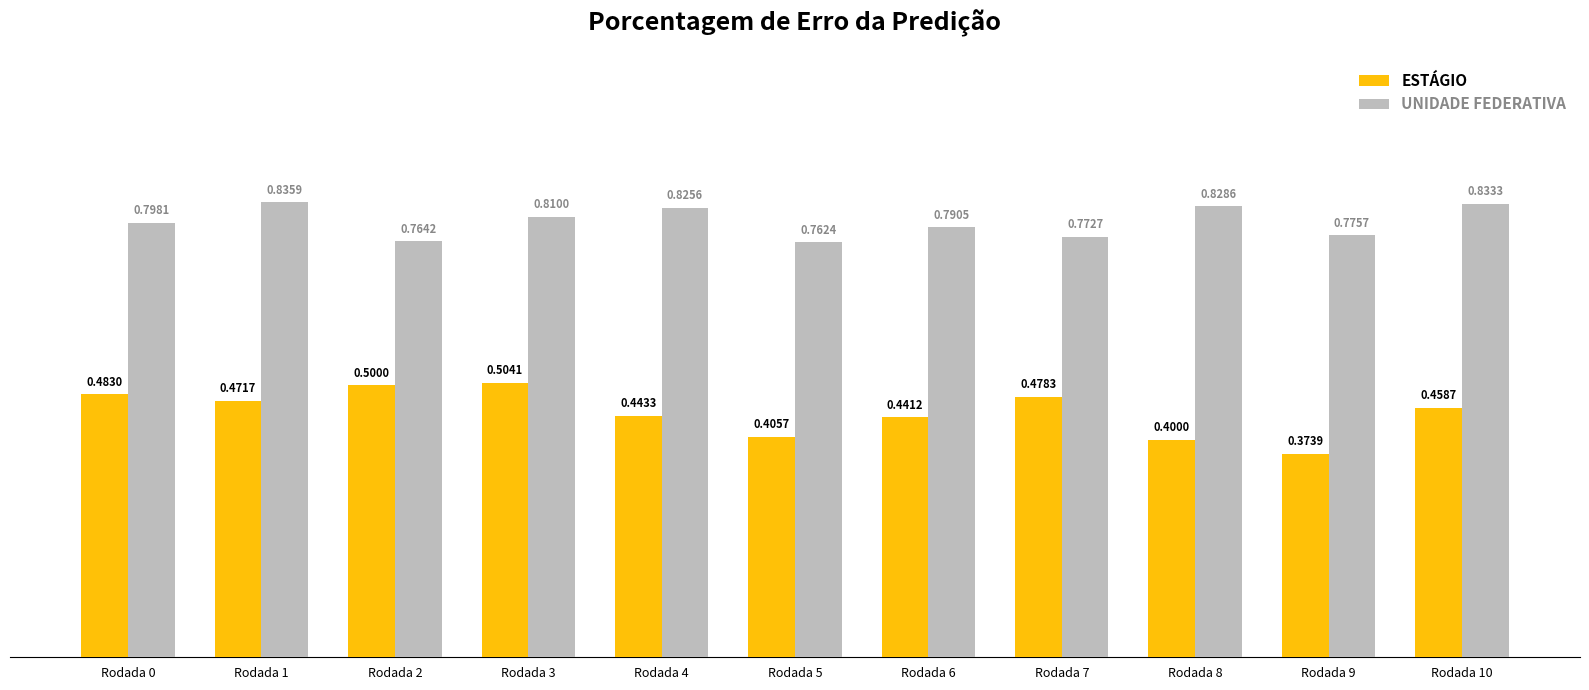

How many bars are there in each group?

2